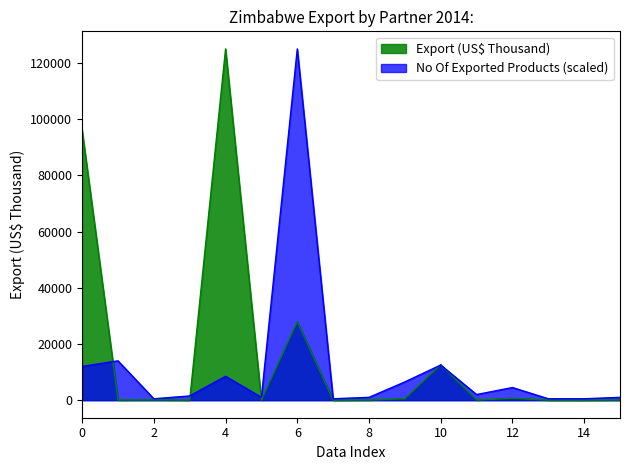

At which category is the sum across all series the highest?

6